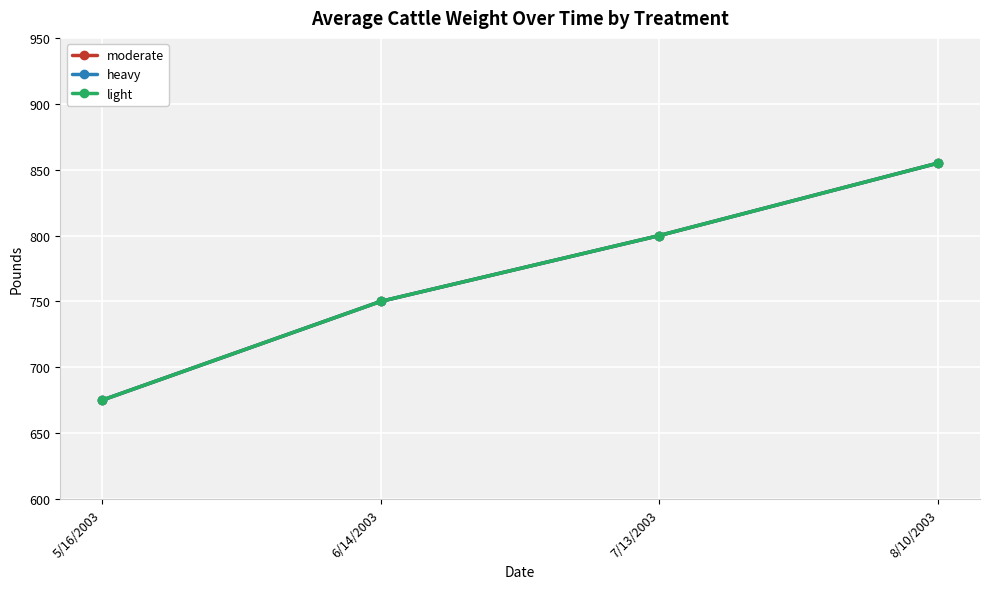

True or false: heavy and moderate intersect in this chart.

False